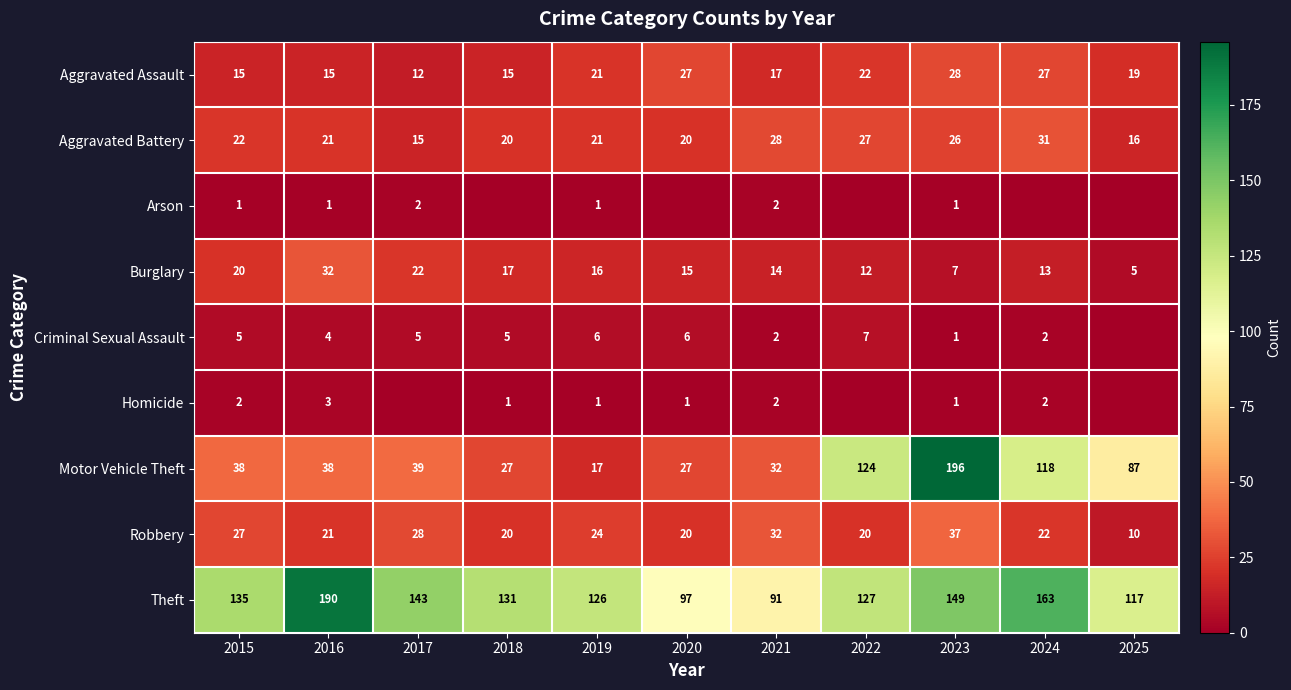

Is it true that Aggravated Assault equals 27 at 2024?

True